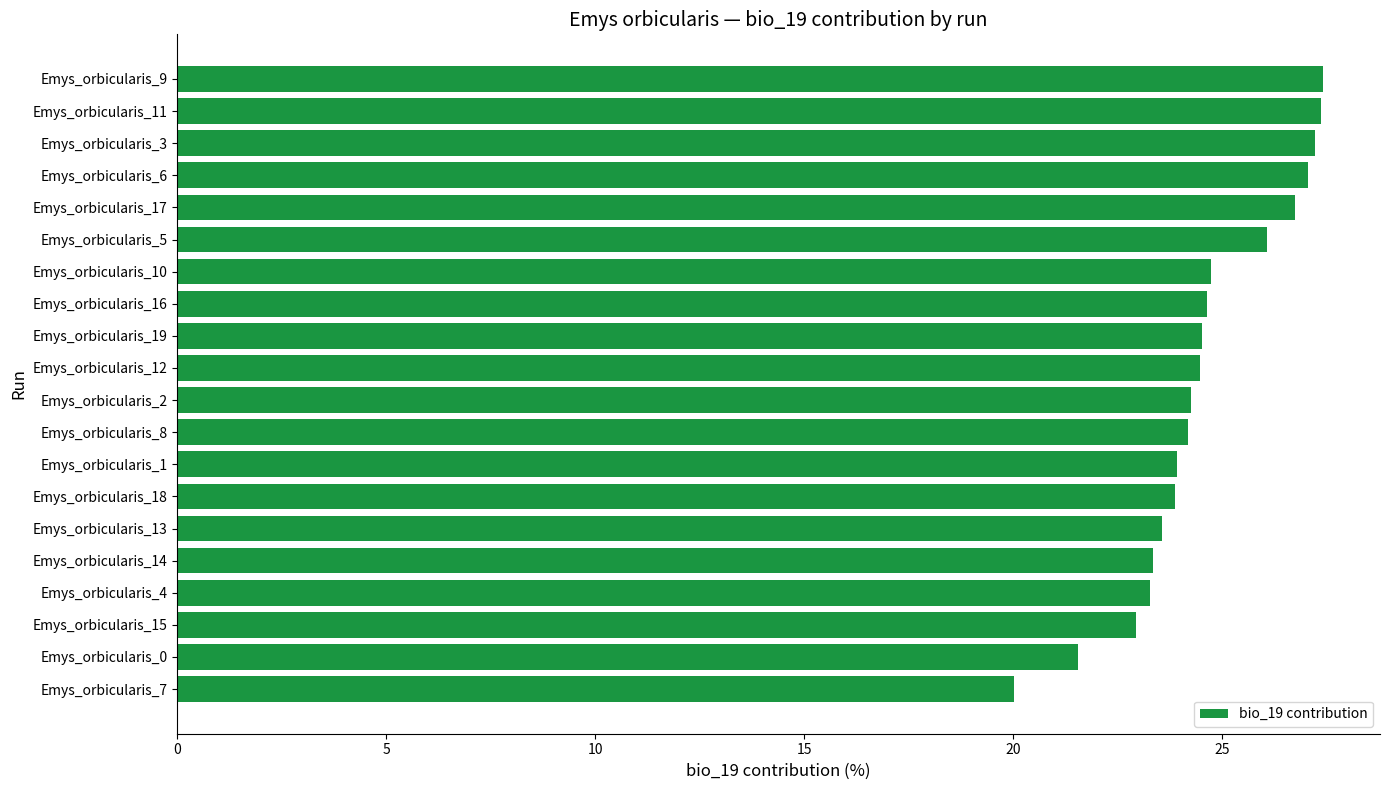

What value does the data have at Emys_orbicularis_3?

27.2